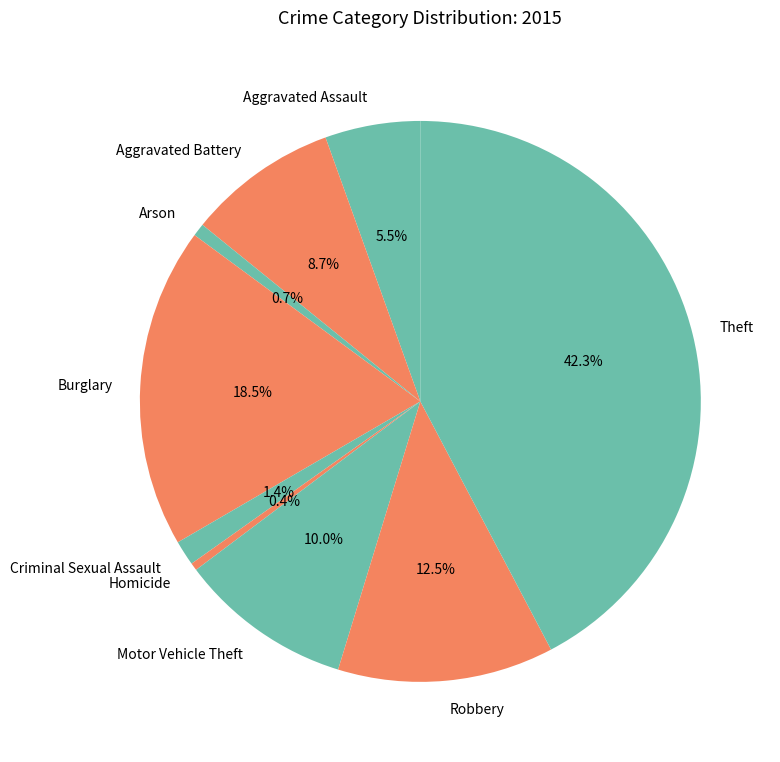

Is Robbery the majority of the pie?

No